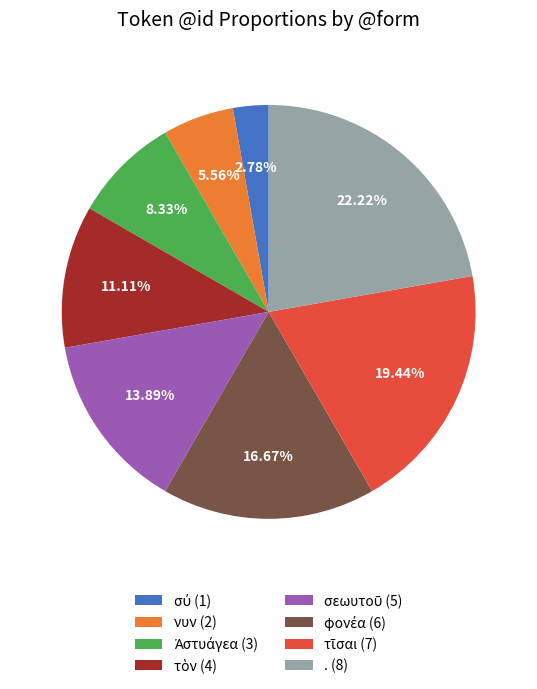

Does . represent more than half of the total?

No